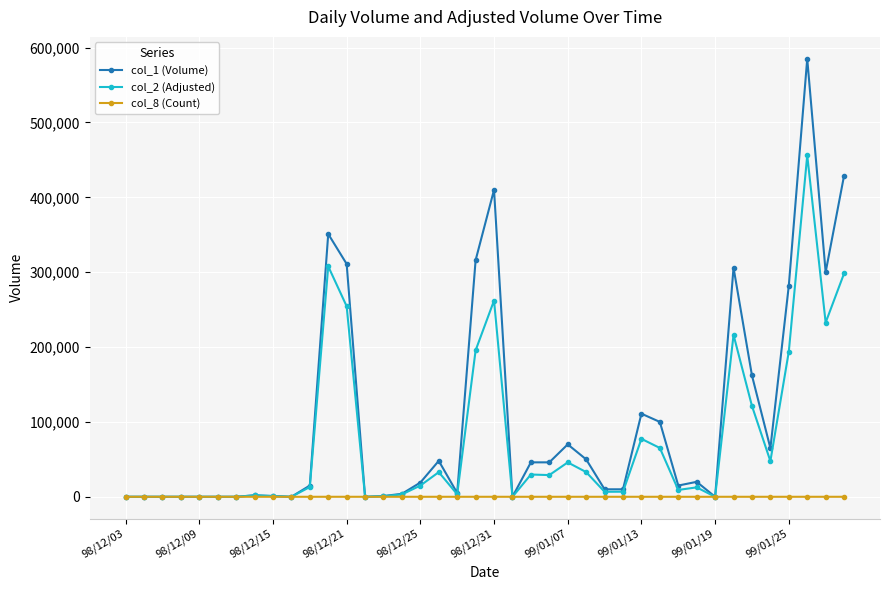

Which series has the largest total across all categories?

col_1 (Volume)